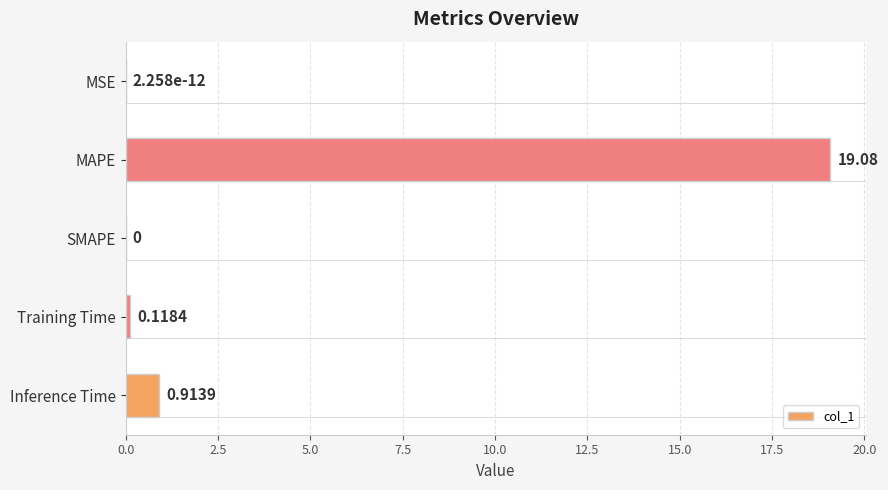

Where is the data nearest to the value 9?

Inference Time